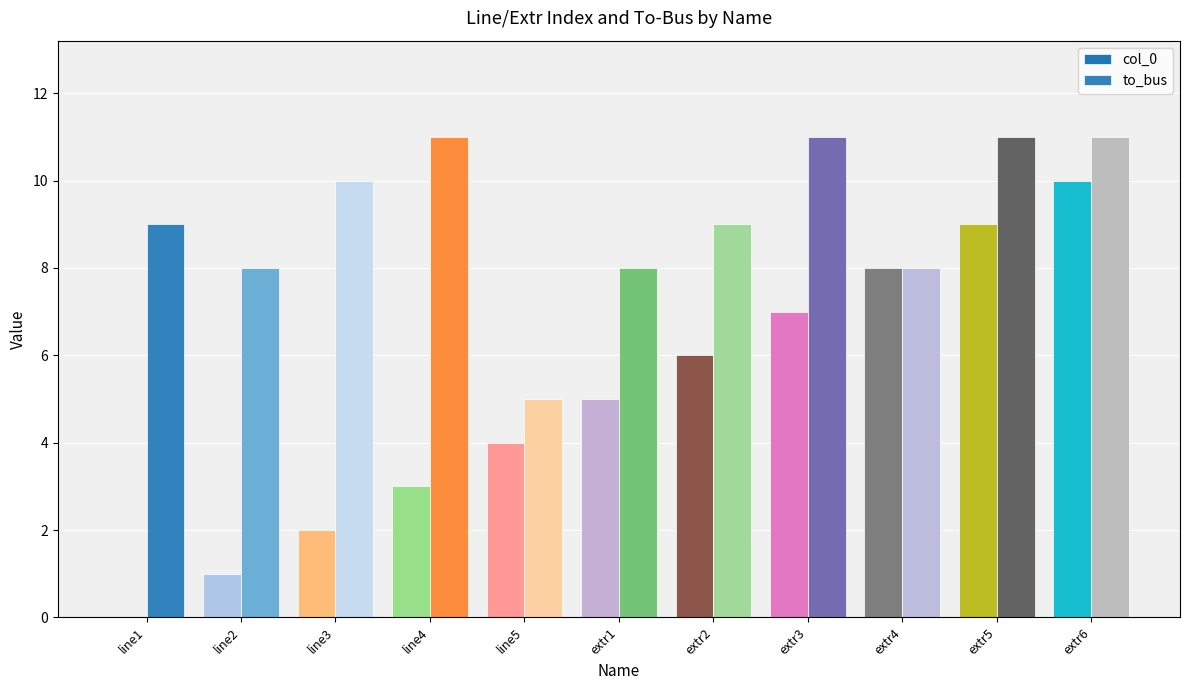

Between extr4 and extr6, which series saw the biggest shift?

to_bus